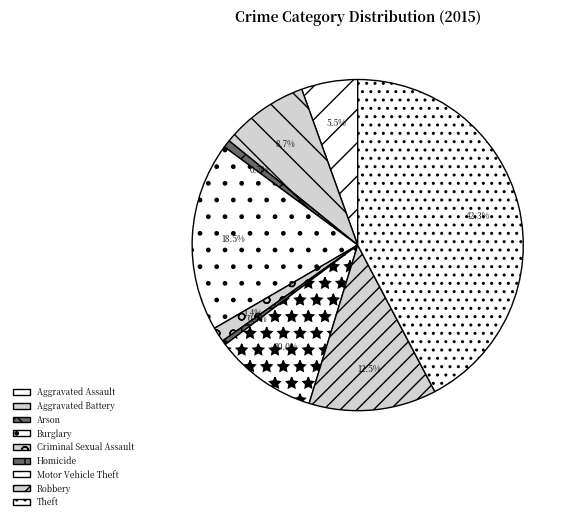

To the nearest percent, what is the average slice percentage?

11%